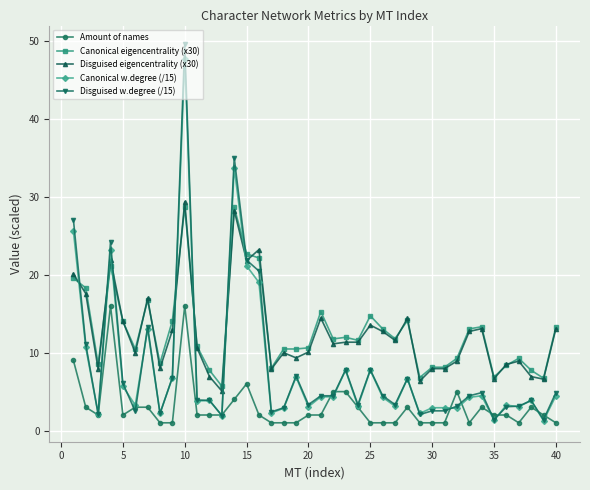

What is the lowest value of the Canonical eigencentrality (x30) series?

5.7